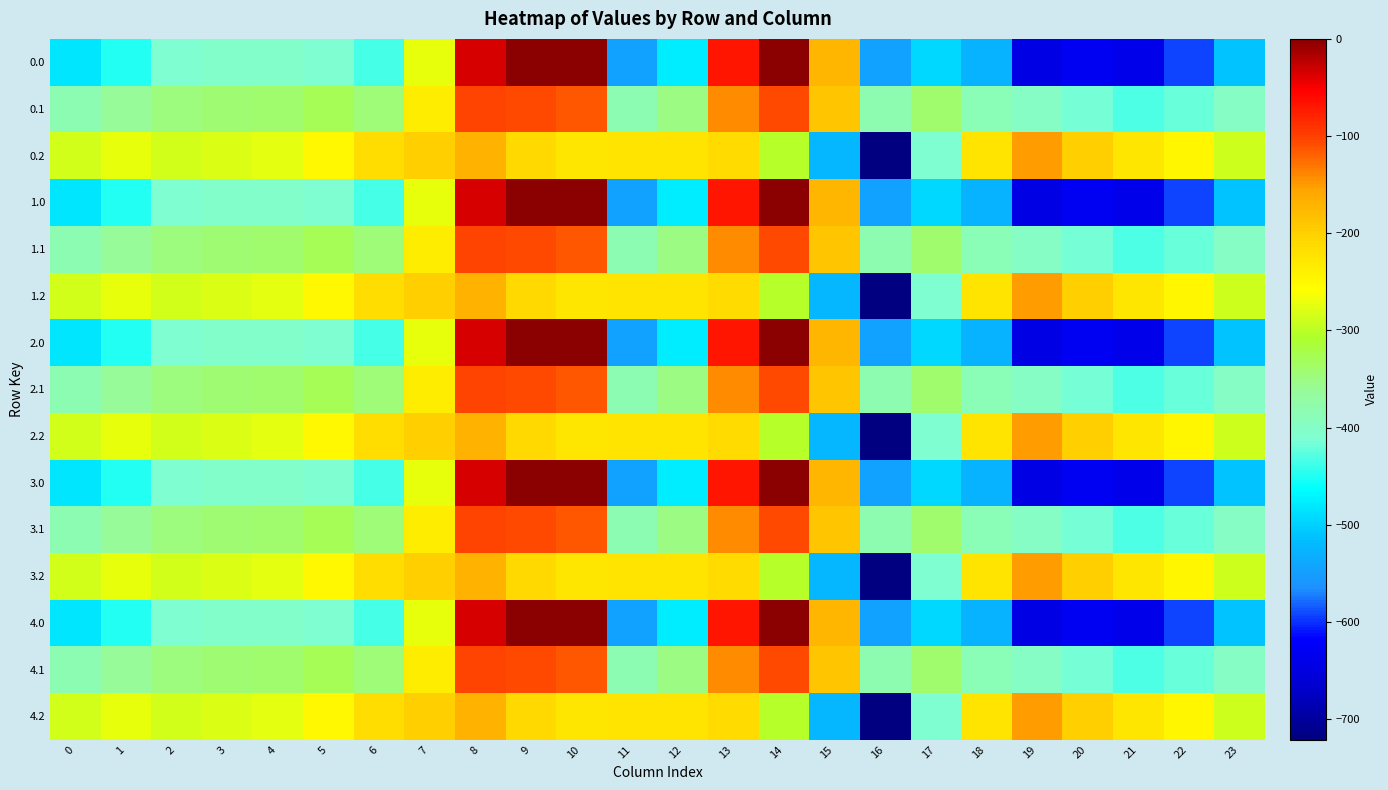

Which label corresponds to the smallest value in the chart?

16